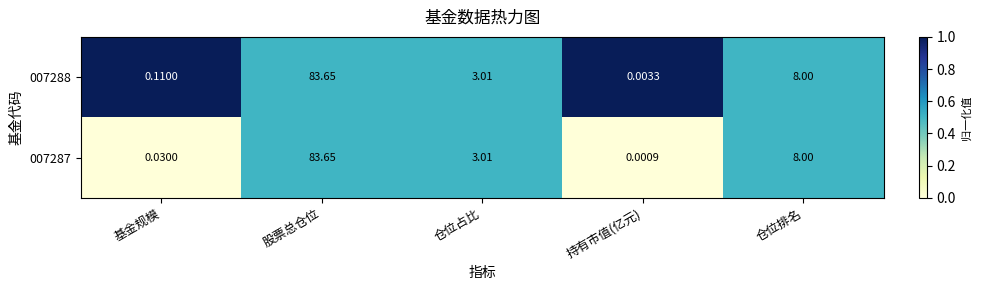

At which category does the chart reach its minimum across all series?

持有市值(亿元)